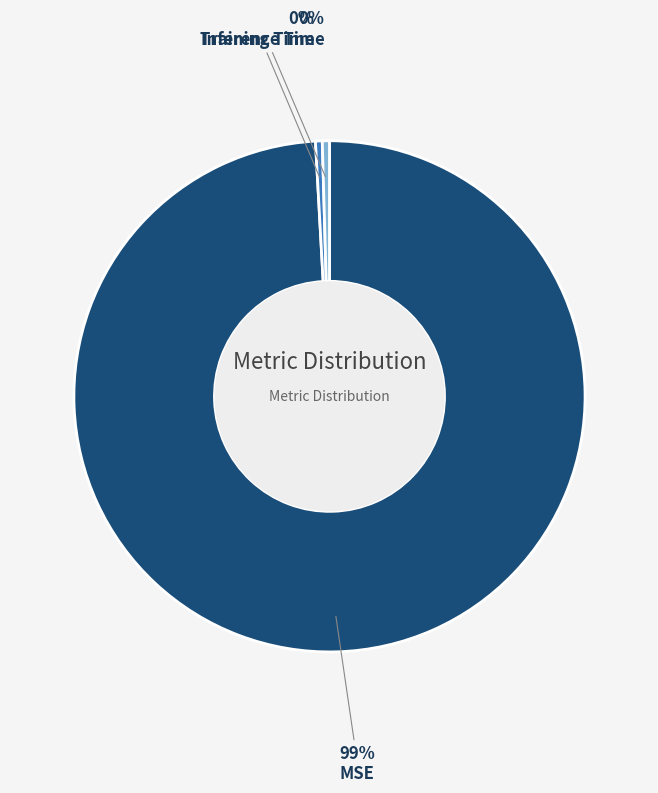

Is MSE the majority of the pie?

Yes